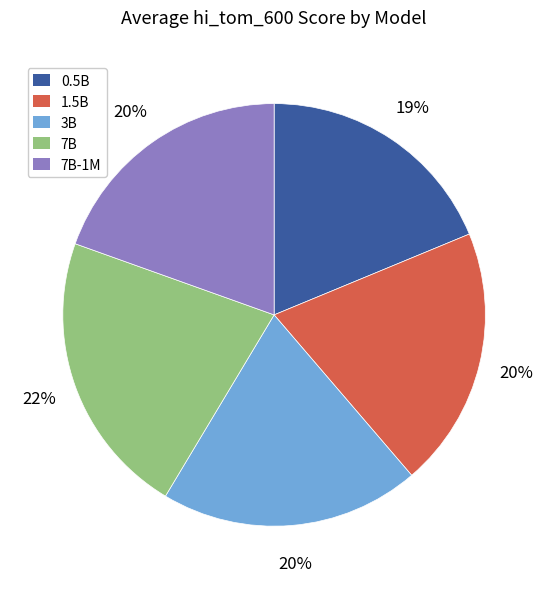

Is there a majority slice in this chart?

No